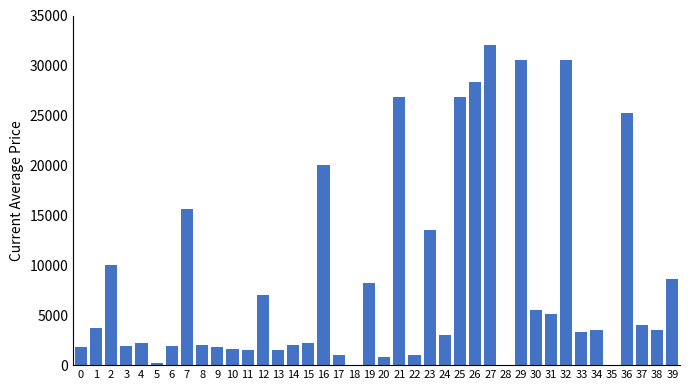

Which label corresponds to the largest value in the chart?

27